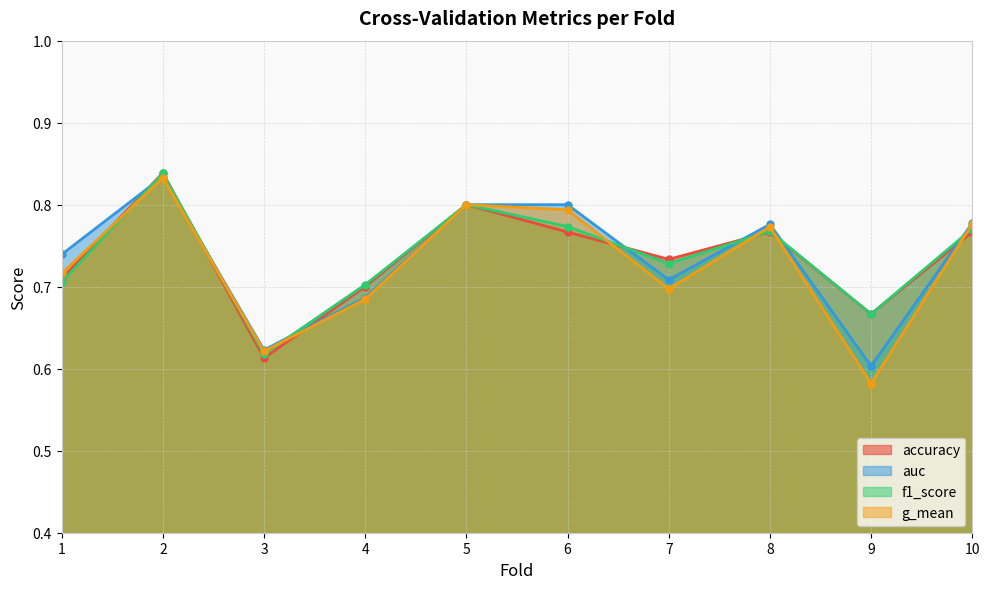

What is the lowest value of the accuracy series?

0.6